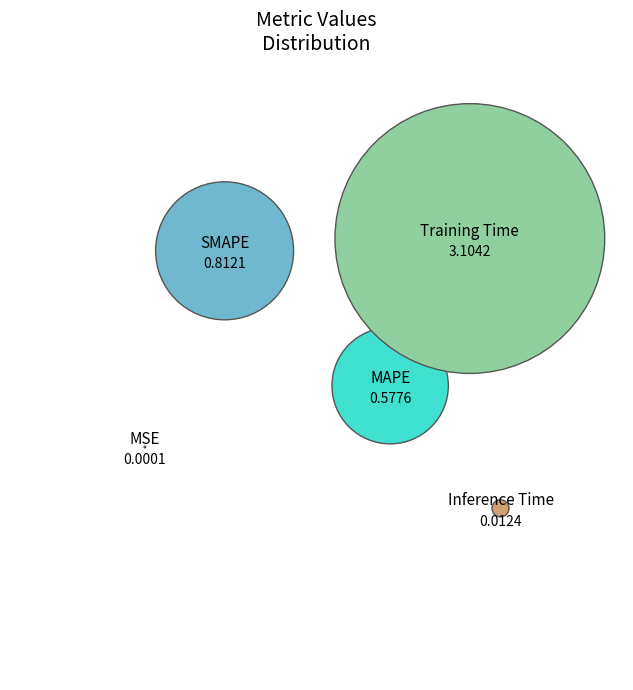

What percentage is NOT represented by Inference Time?

99.7%